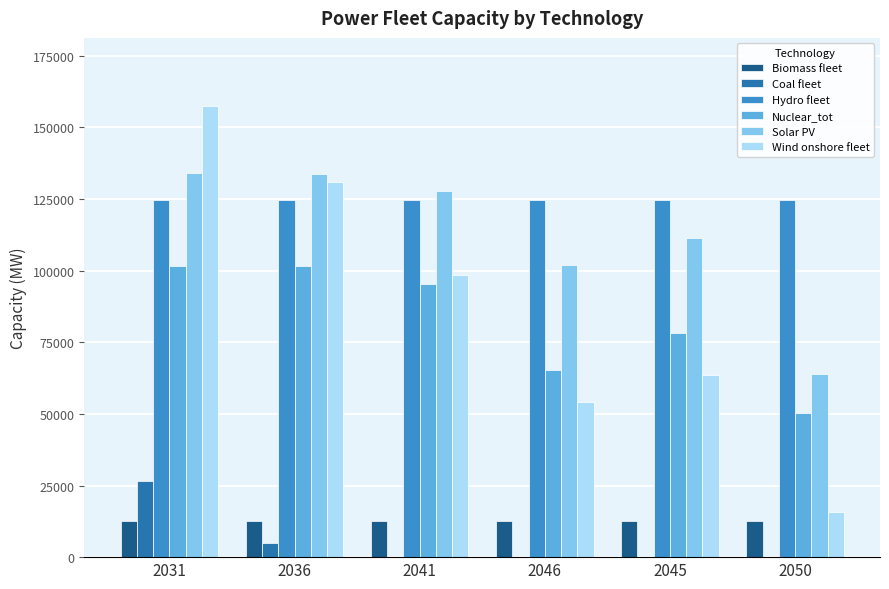

Which series changed the most between 2036 and 2050?

Wind onshore fleet